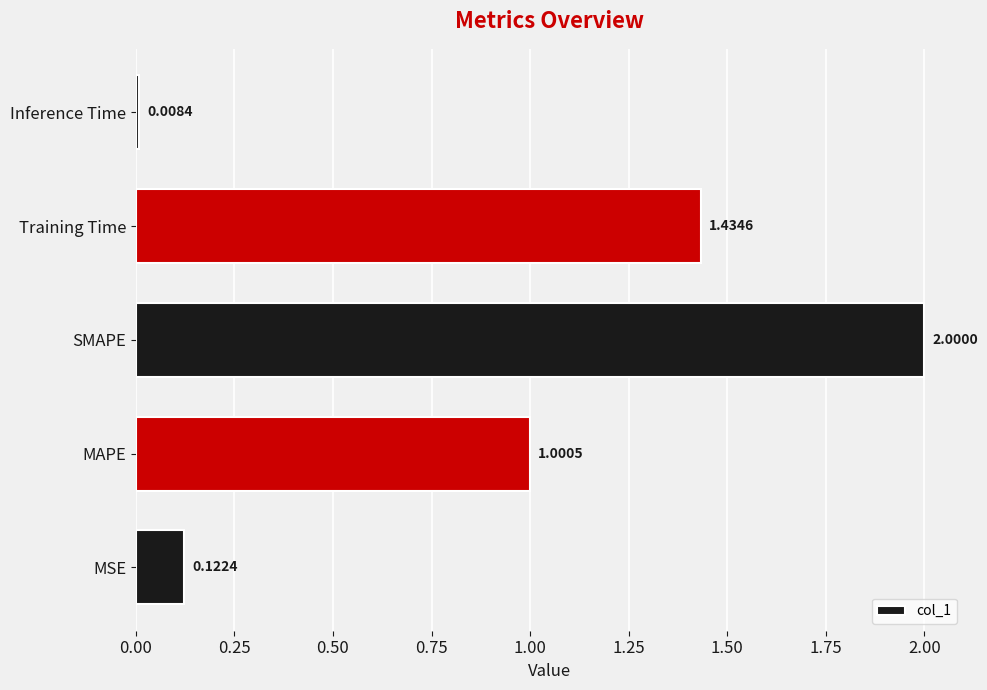

Between SMAPE and MSE, which is larger?

SMAPE